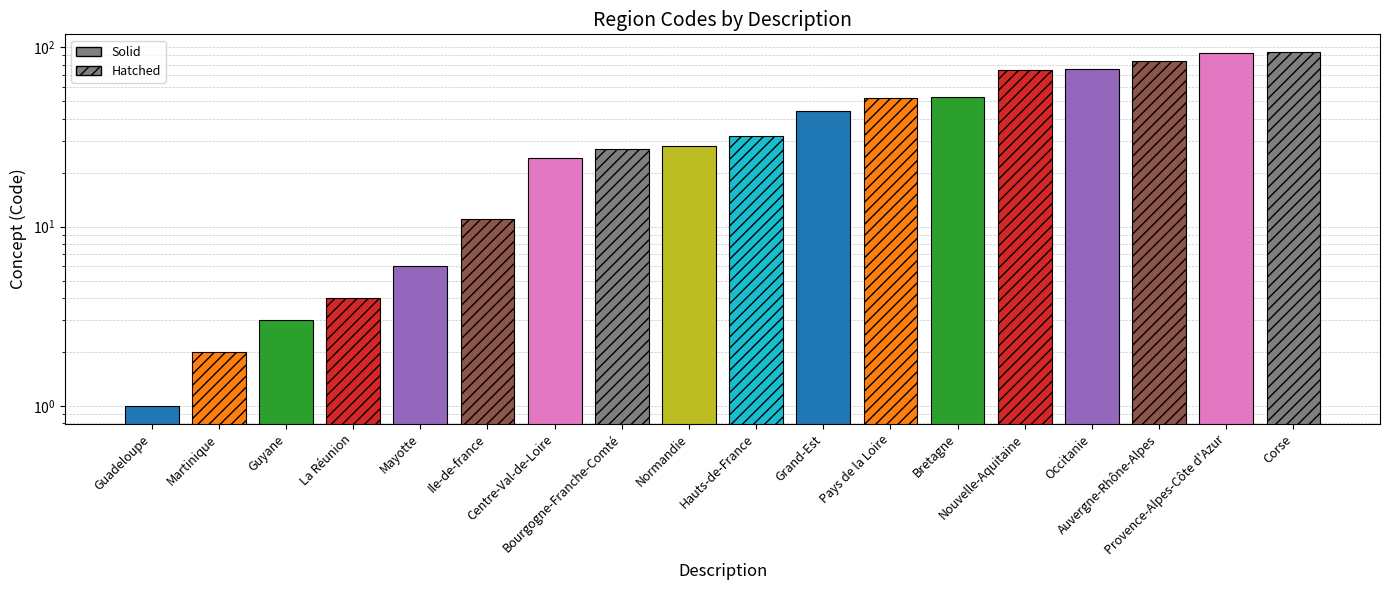

What is the label of the 2nd bar from the left?

Martinique